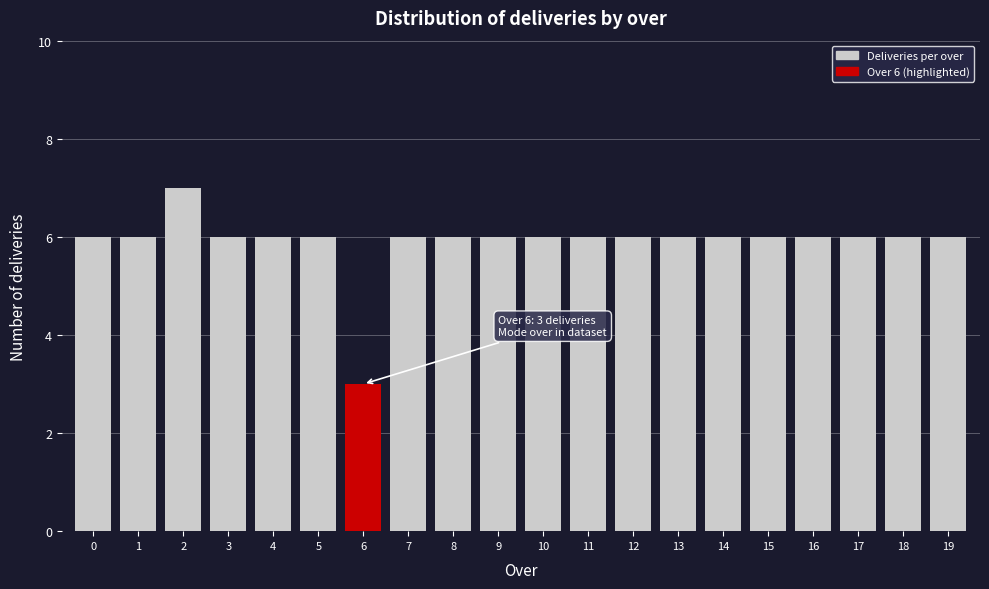

Reading left to right, what are all the values shown in this chart?

6	6	7	6	6	6	3	6	6	6	6	6	6	6	6	6	6	6	6	6